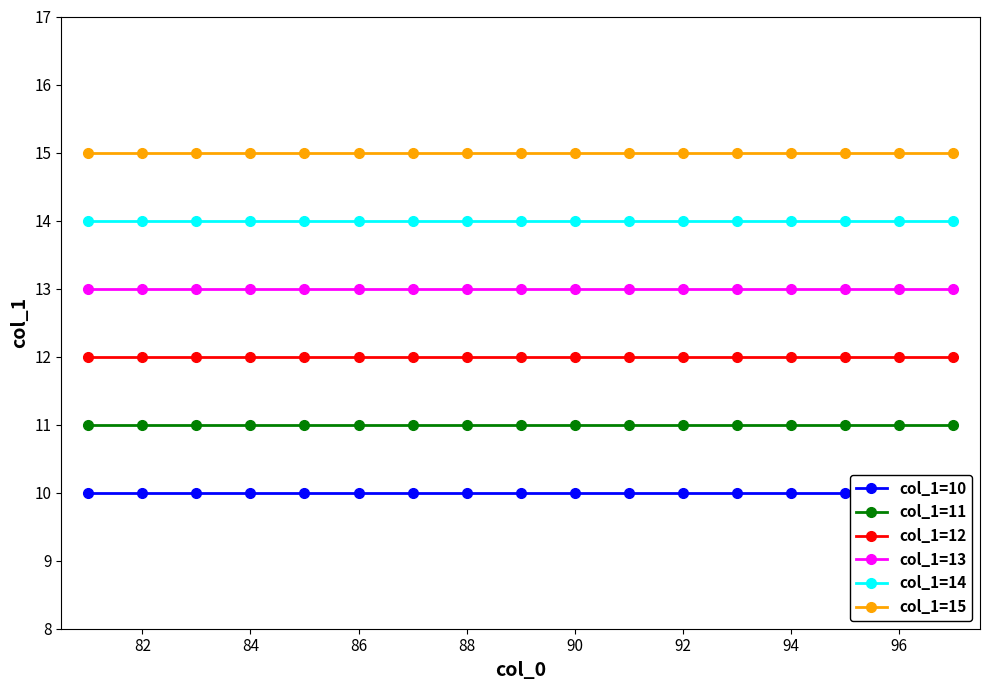

At how many categories does at least one series exceed 12?

17